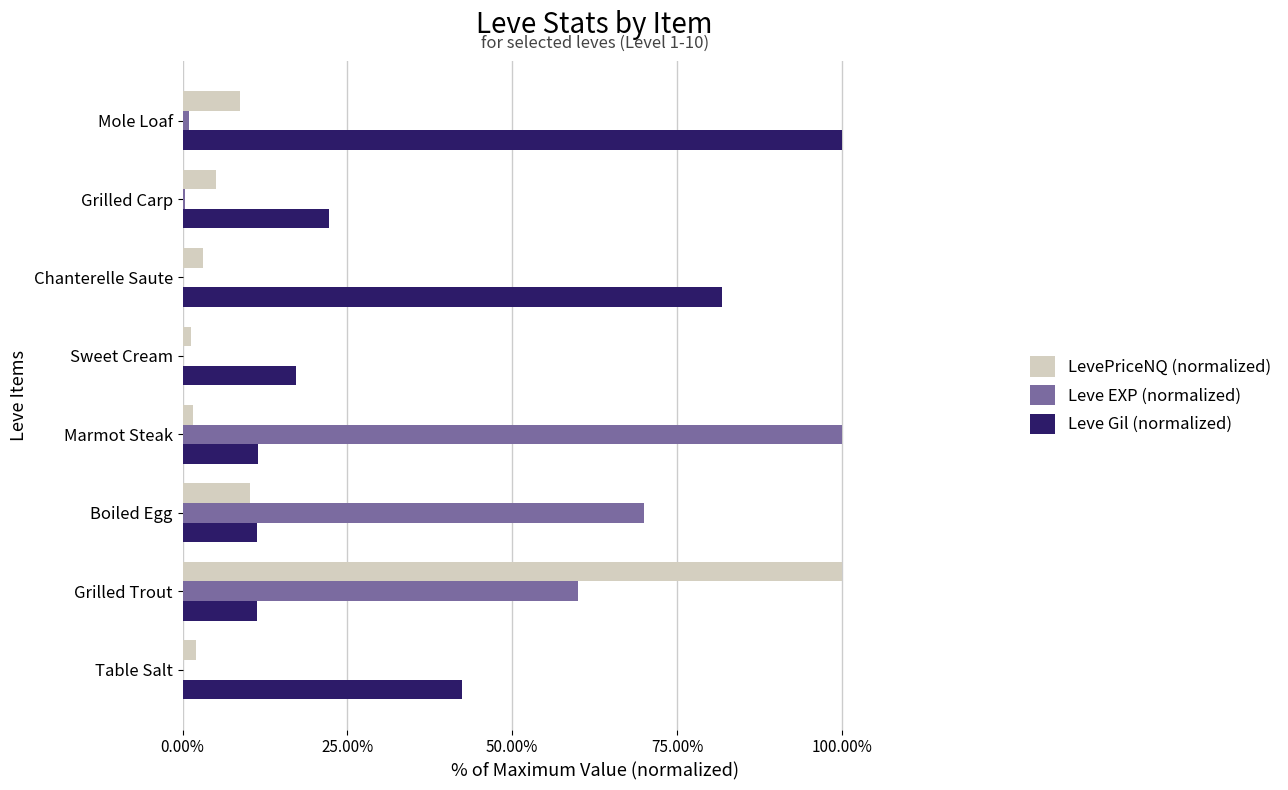

What is the total value across all series at Grilled Trout?

171.3